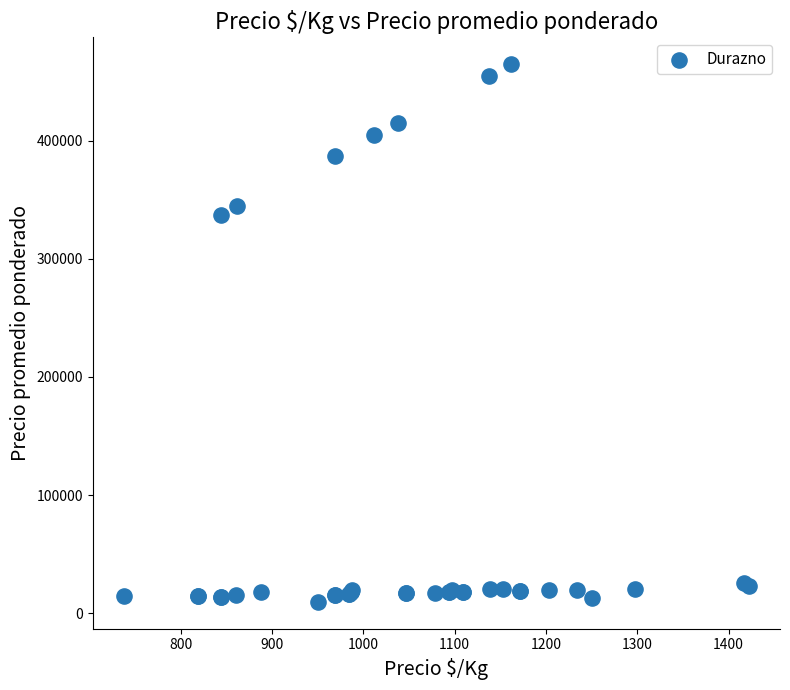

What Y value in the scatter plot is closest to 237250?

337500